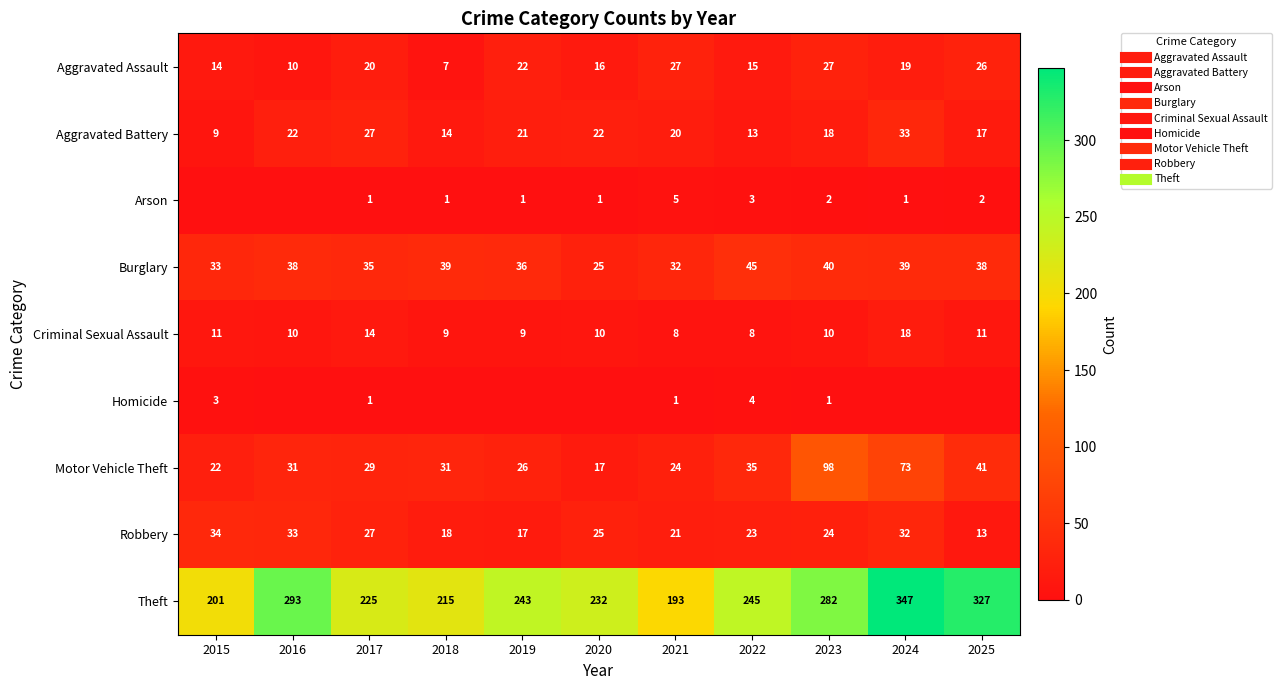

Is it true that Theft equals 130 at 2020?

False